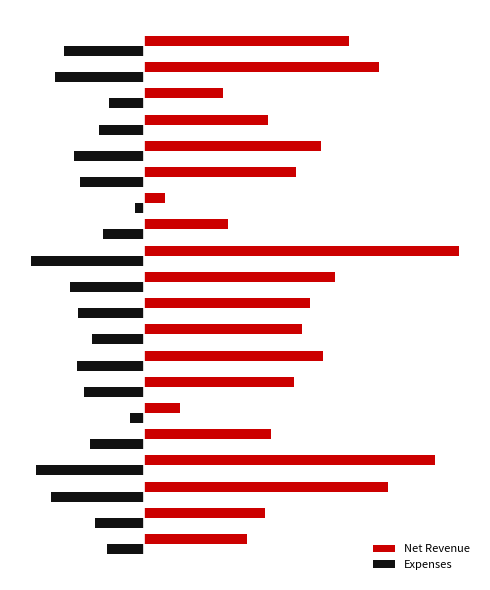

Which series has the widest spread of values?

Net Revenue